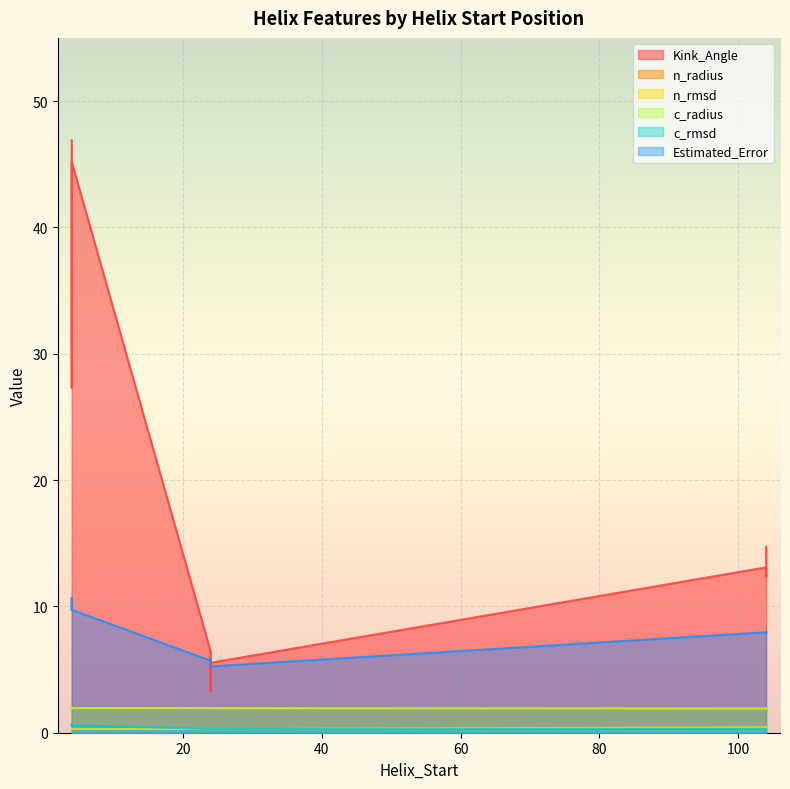

What is the difference between the highest and lowest values at 4?

46.6